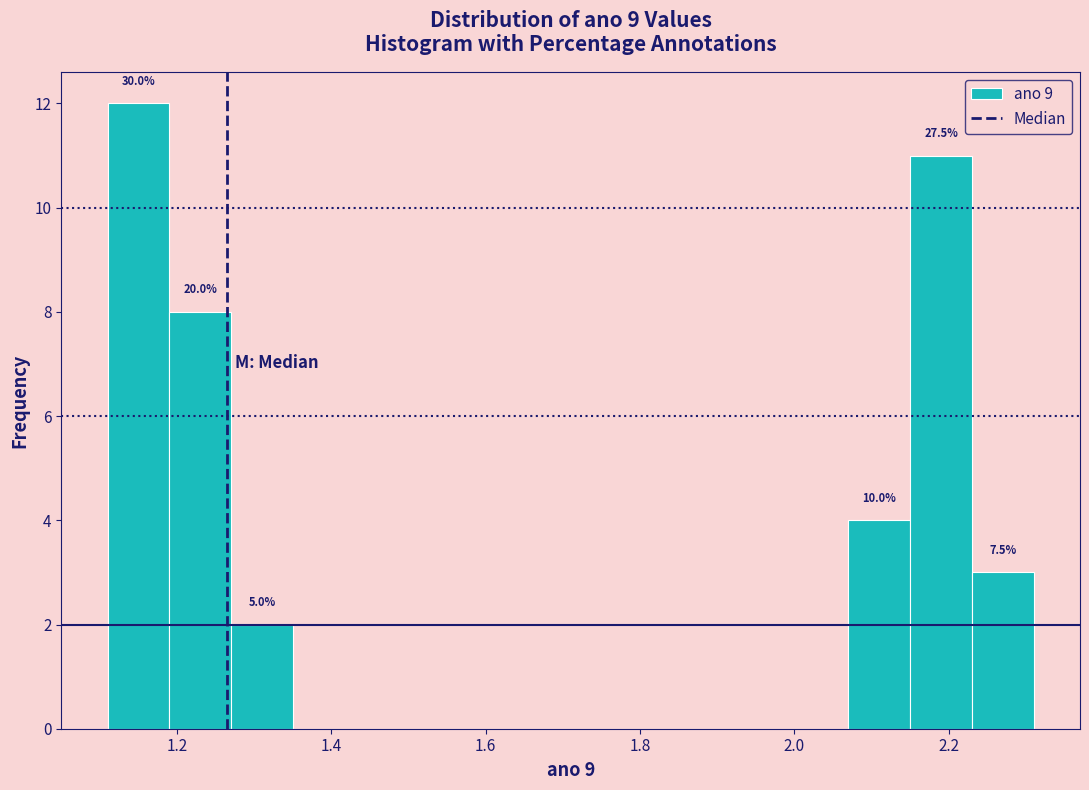

Over which range of the x-axis is the bar tallest?

1.11 to 1.19